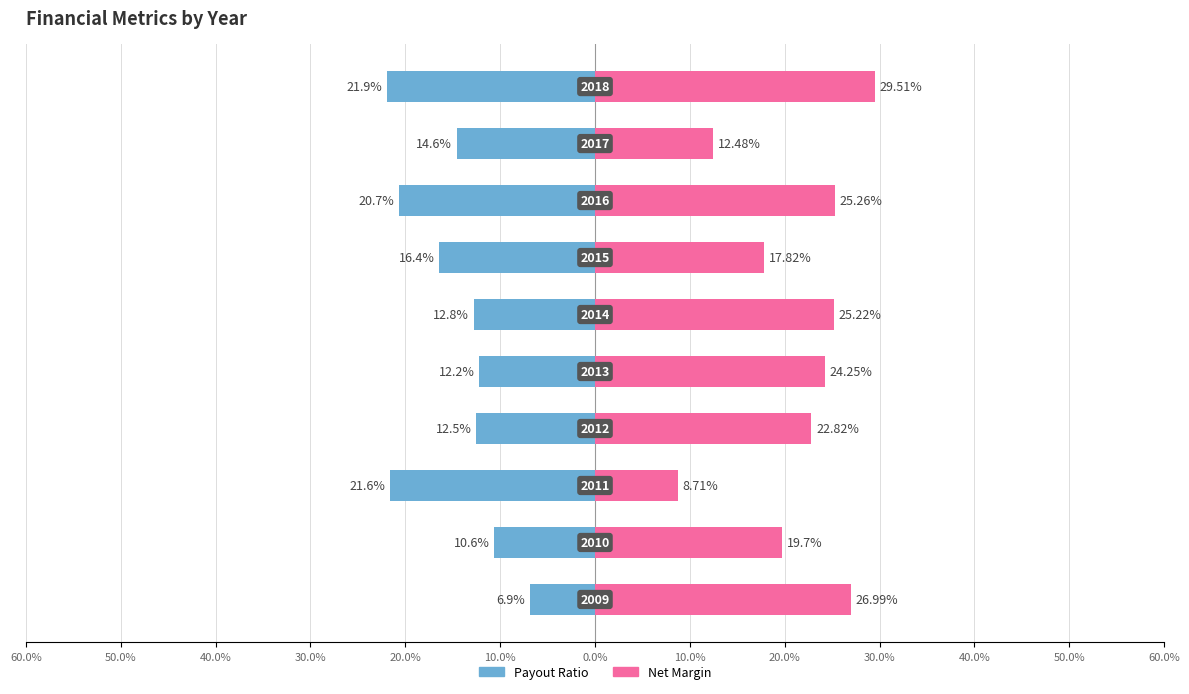

What is the difference between the second highest and second lowest values in the Payout Ratio series?

11.0